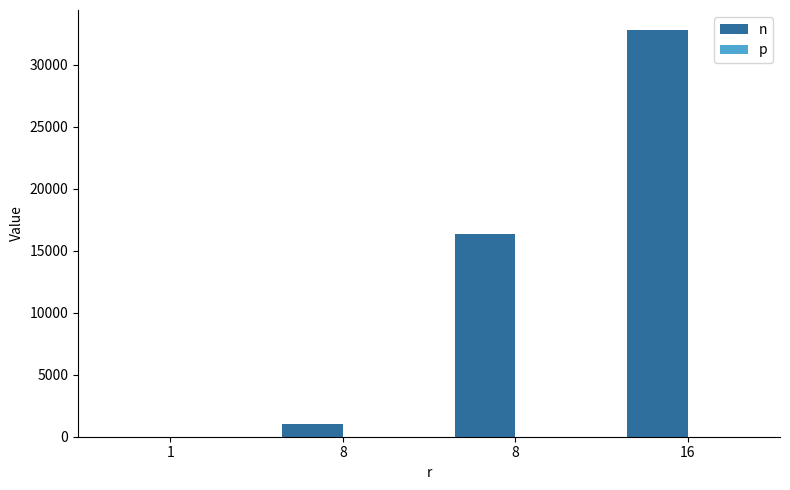

Which series has the widest spread of values?

n